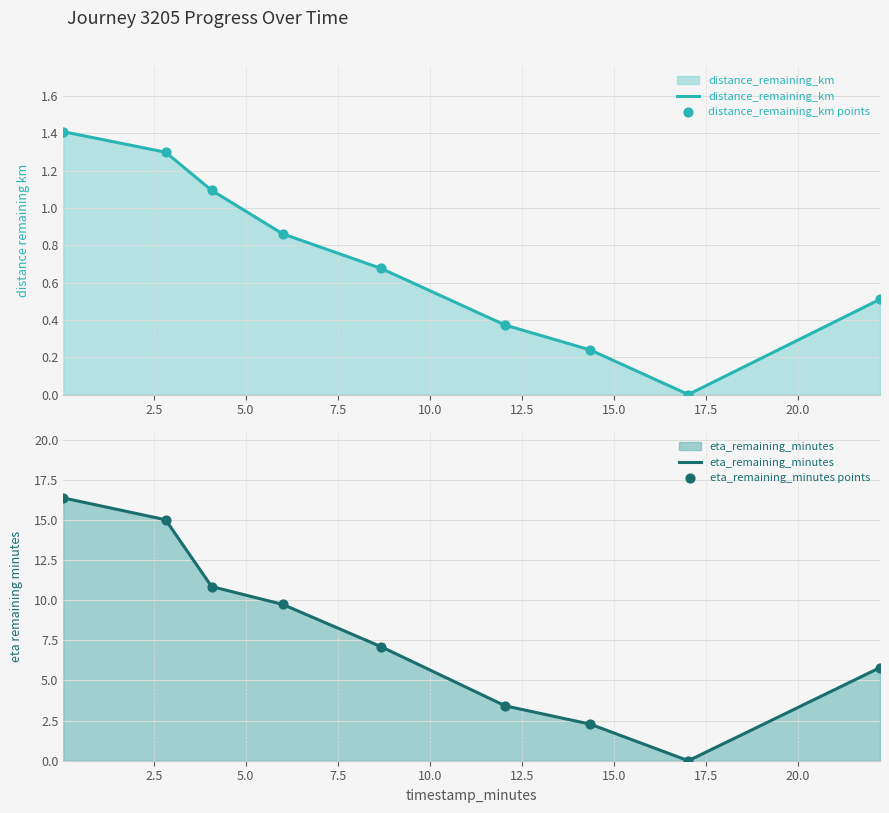

What are all the series names shown in the legend?

distance_remaining_km, distance_remaining_km points, eta_remaining_minutes, eta_remaining_minutes points